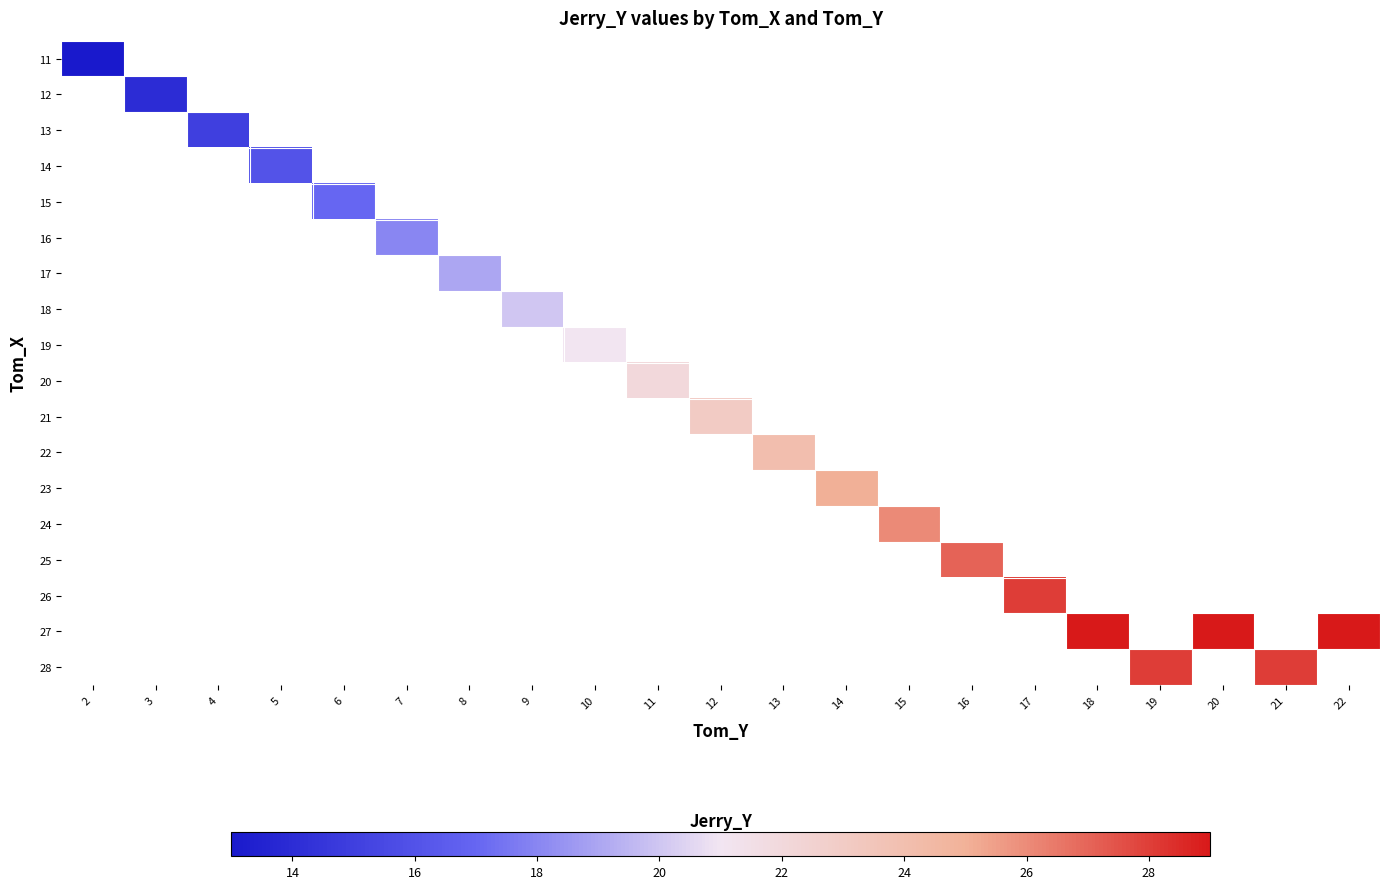

Rank the series at 7 from highest to lowest value.

11, 12, 13, 14, 15, 16, 17, 18, 19, 20, 21, 22, 23, 24, 25, 26, 27, 28